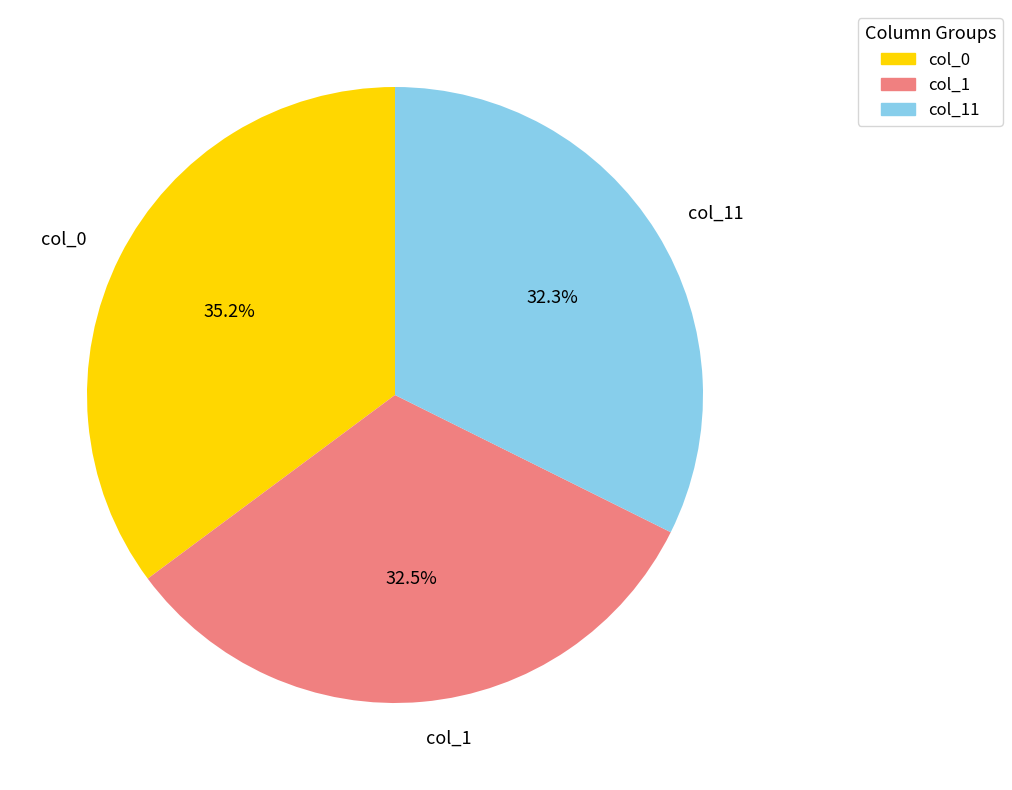

To the nearest percent, what is the difference between the largest and smallest slice percentages?

3%